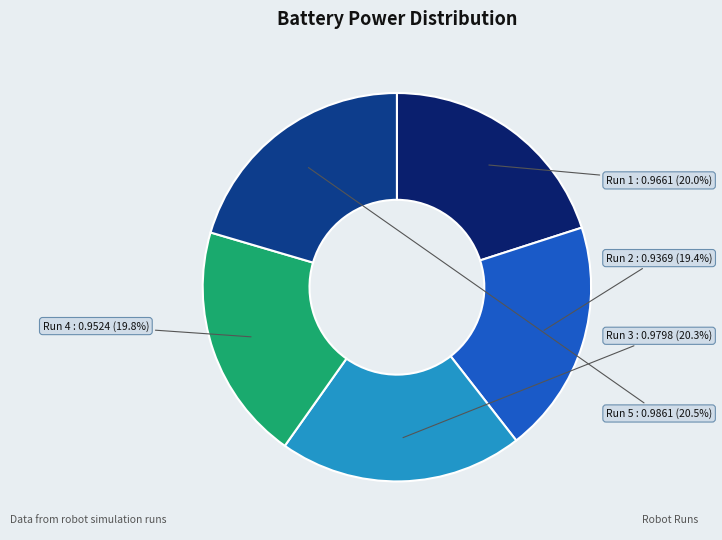

Does Run 4 account for over 50% of the chart?

No